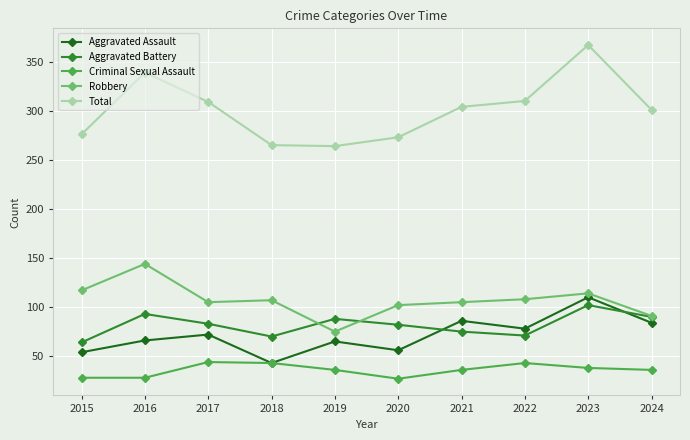

Rank the series by their maximum value, from highest to lowest.

Total, Robbery, Aggravated Assault, Aggravated Battery, Criminal Sexual Assault